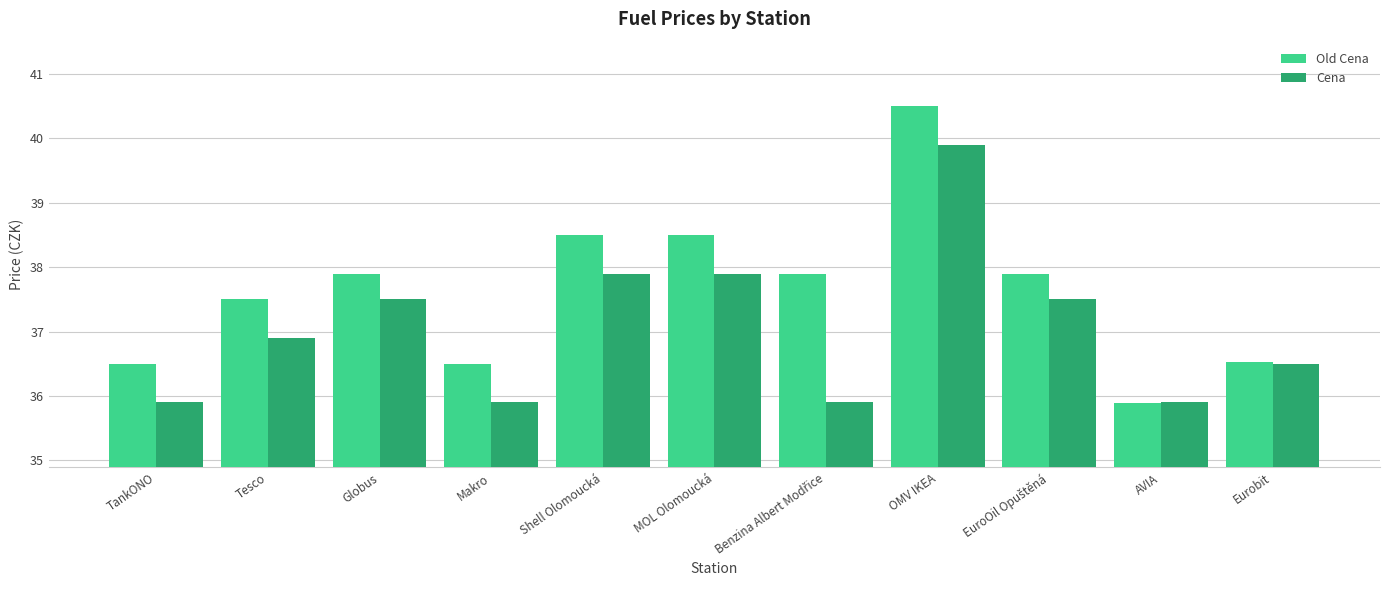

At which category does the chart reach its peak across all series?

OMV IKEA